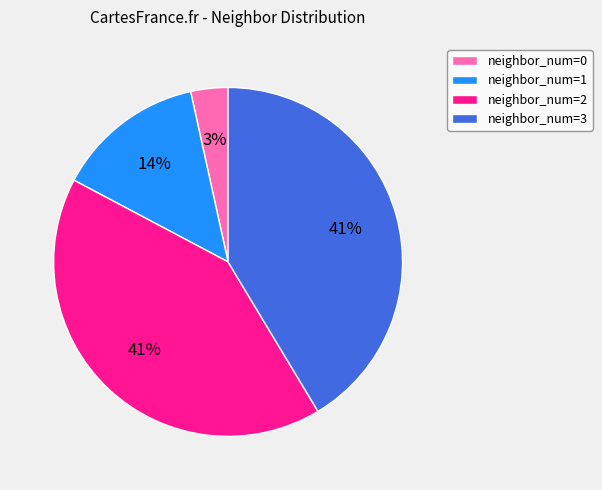

Is there any slice that represents more than half of the pie?

No